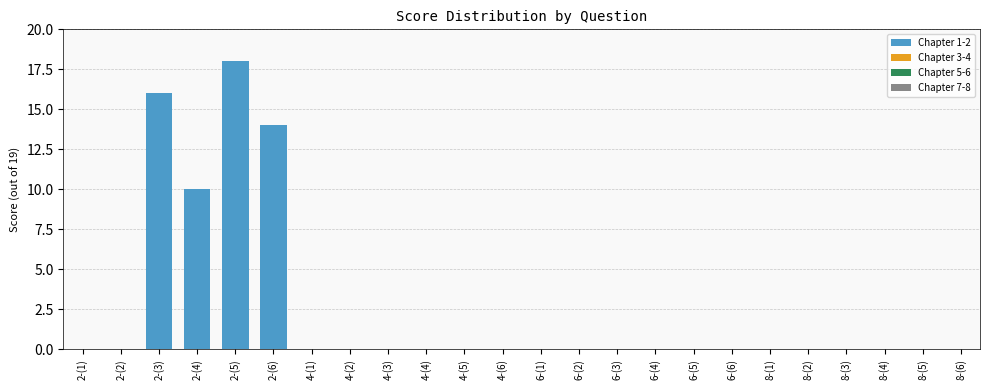

The value at 8-(1) is 6. True or false?

False